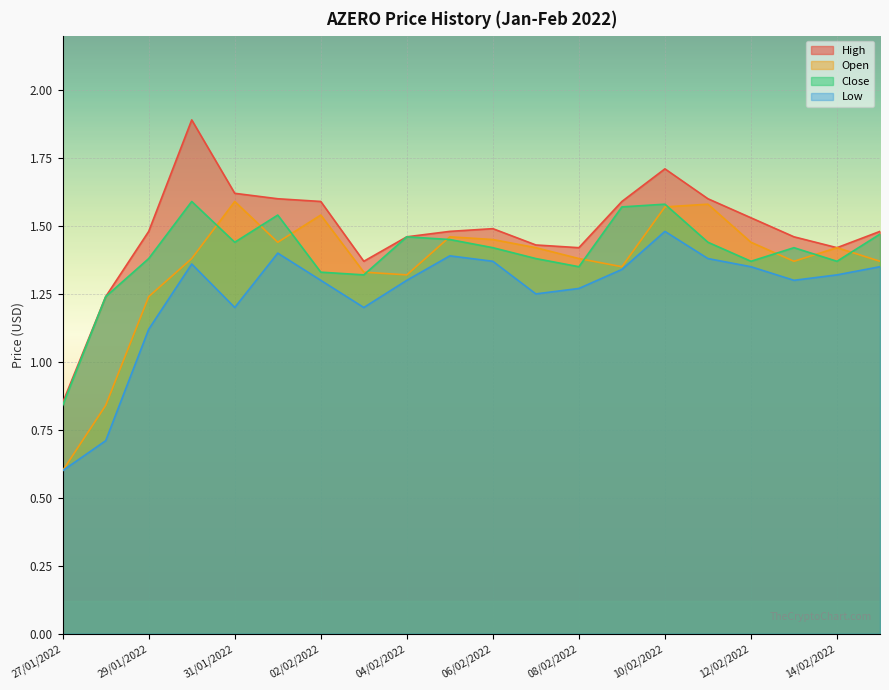

How many lines are shown in the chart?

4